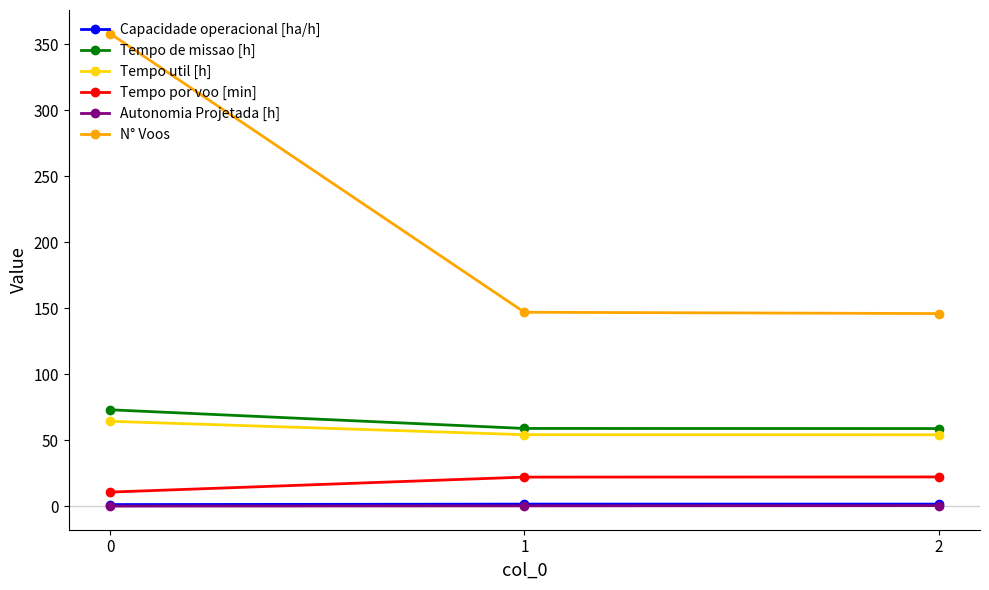

What is the sum of the Capacidade operacional [ha/h] values at 1 and 2?

3.4